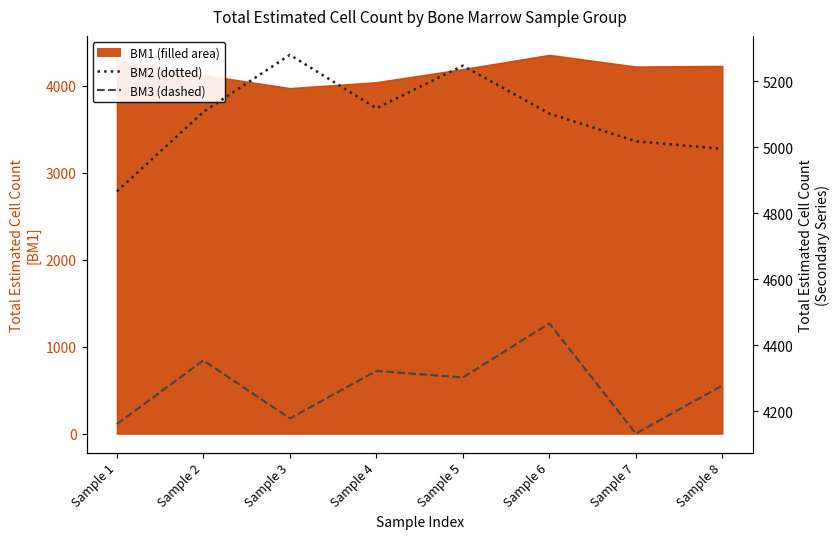

Which category has the highest value in the BM2 series?

Sample 3